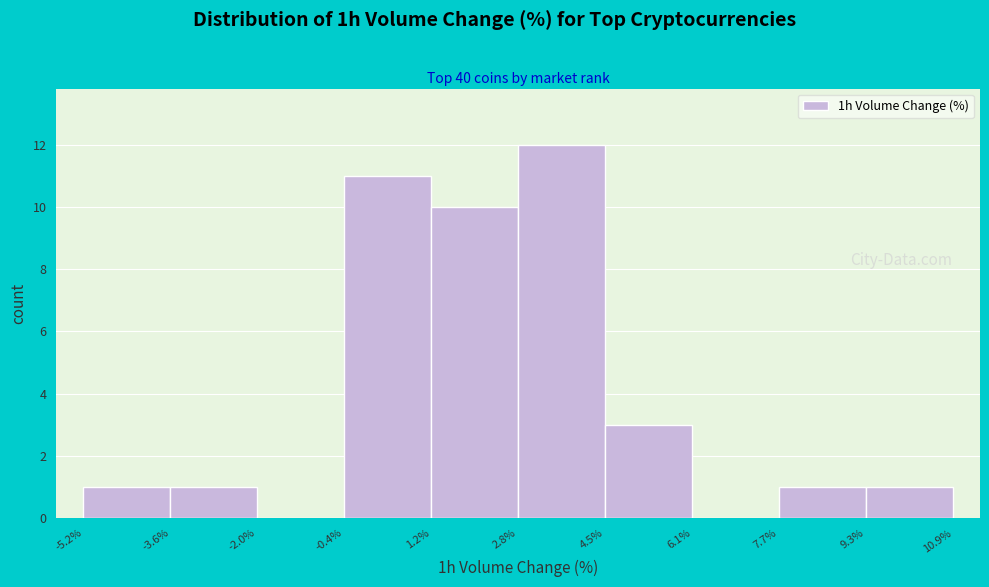

How tall is the bar that spans 2.8% to 4.5% on the x-axis? The values are not printed on the chart, so give them approximately, as read against the axis.

12